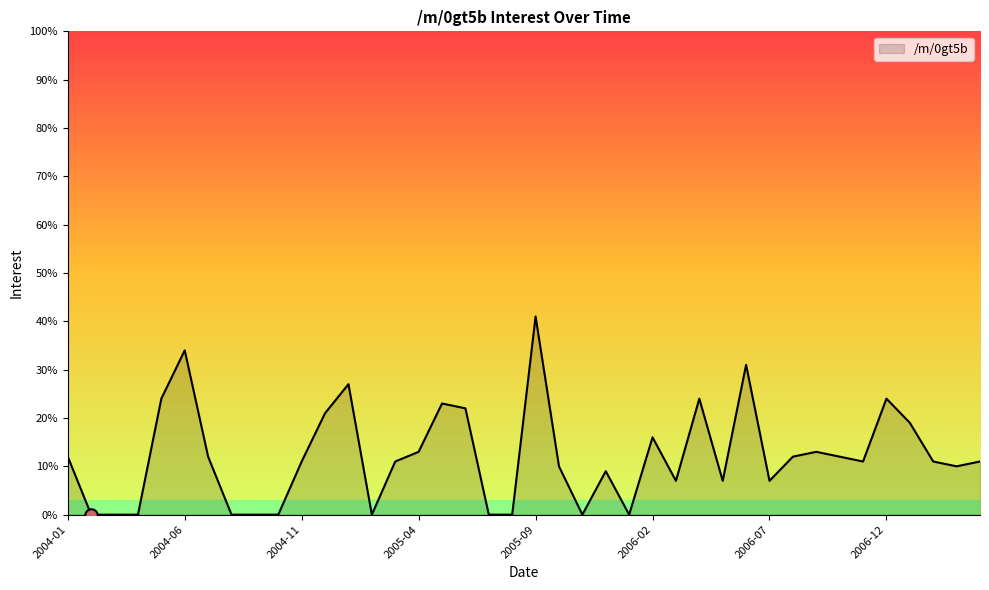

What is the difference between the maximum and minimum values?

41